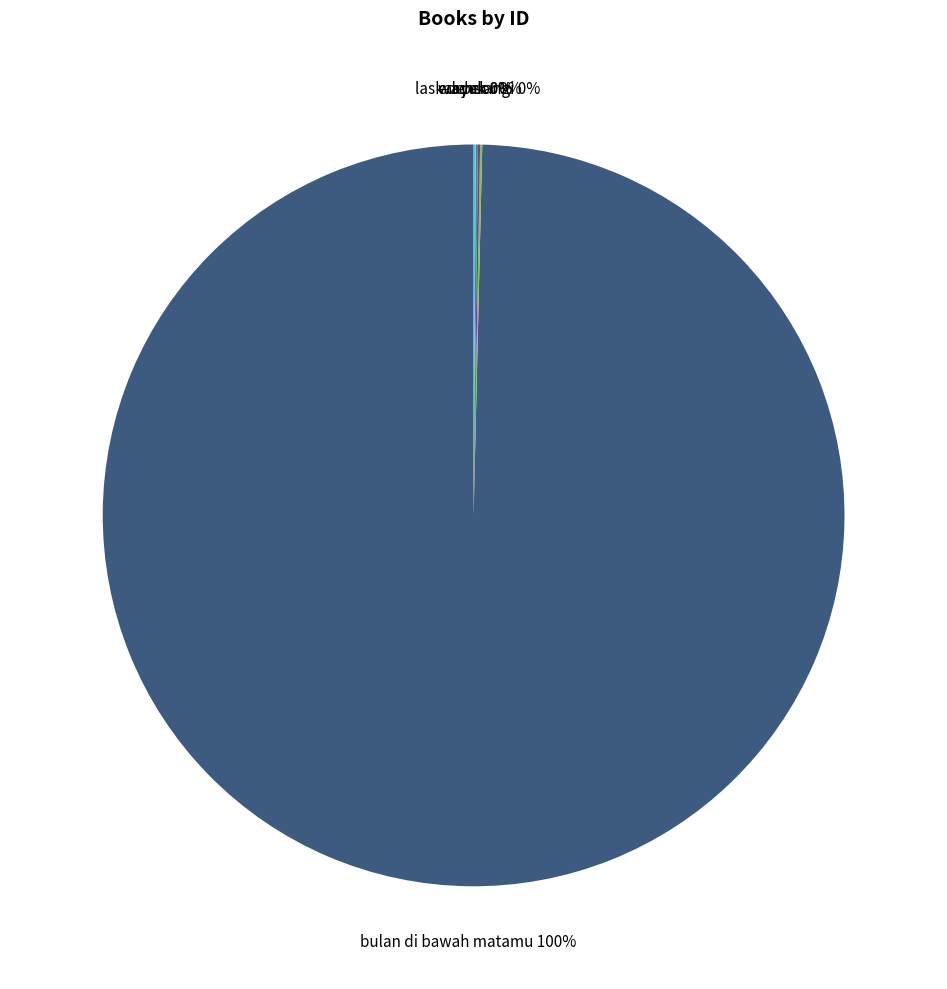

Which slice is the largest?

bulan di bawah matamu